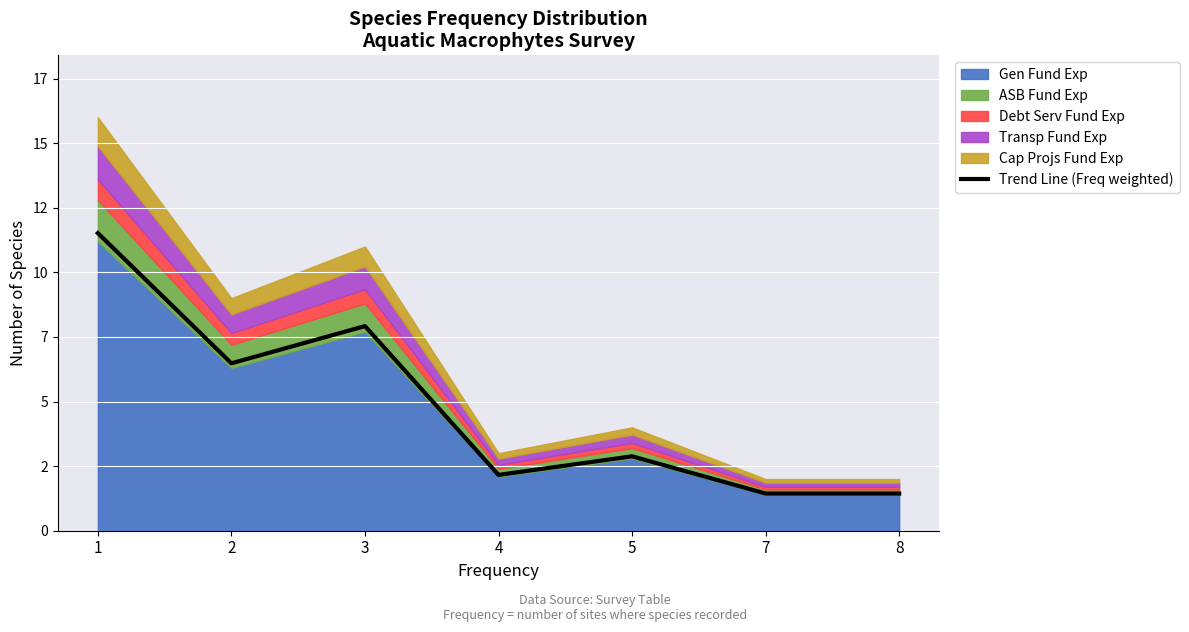

Which label corresponds to the smallest value in the chart?

7